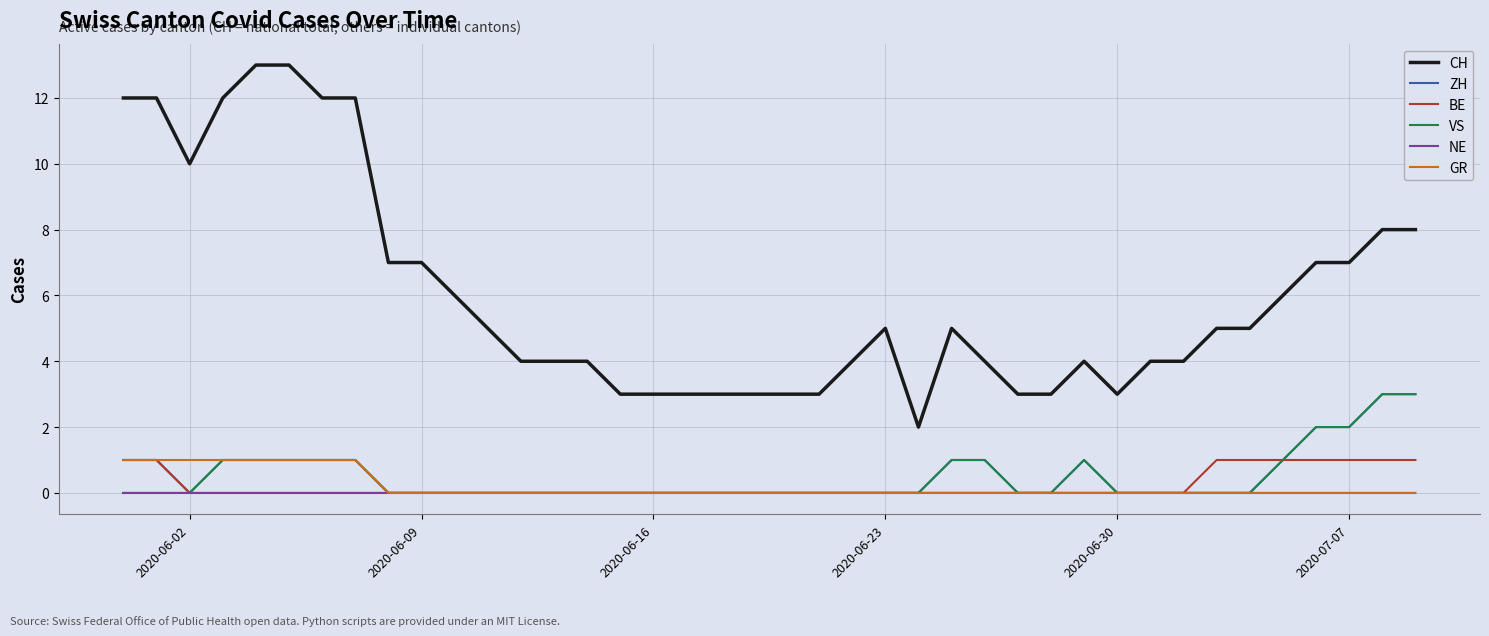

What is the greatest value displayed?

13